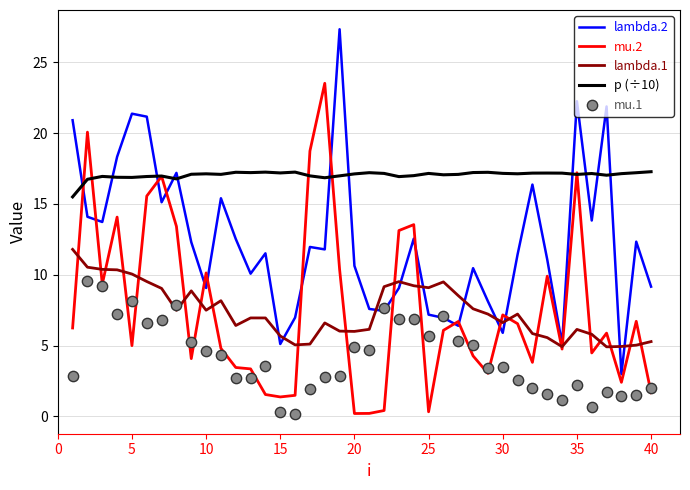

Which series reaches the maximum Y coordinate?

lambda.2